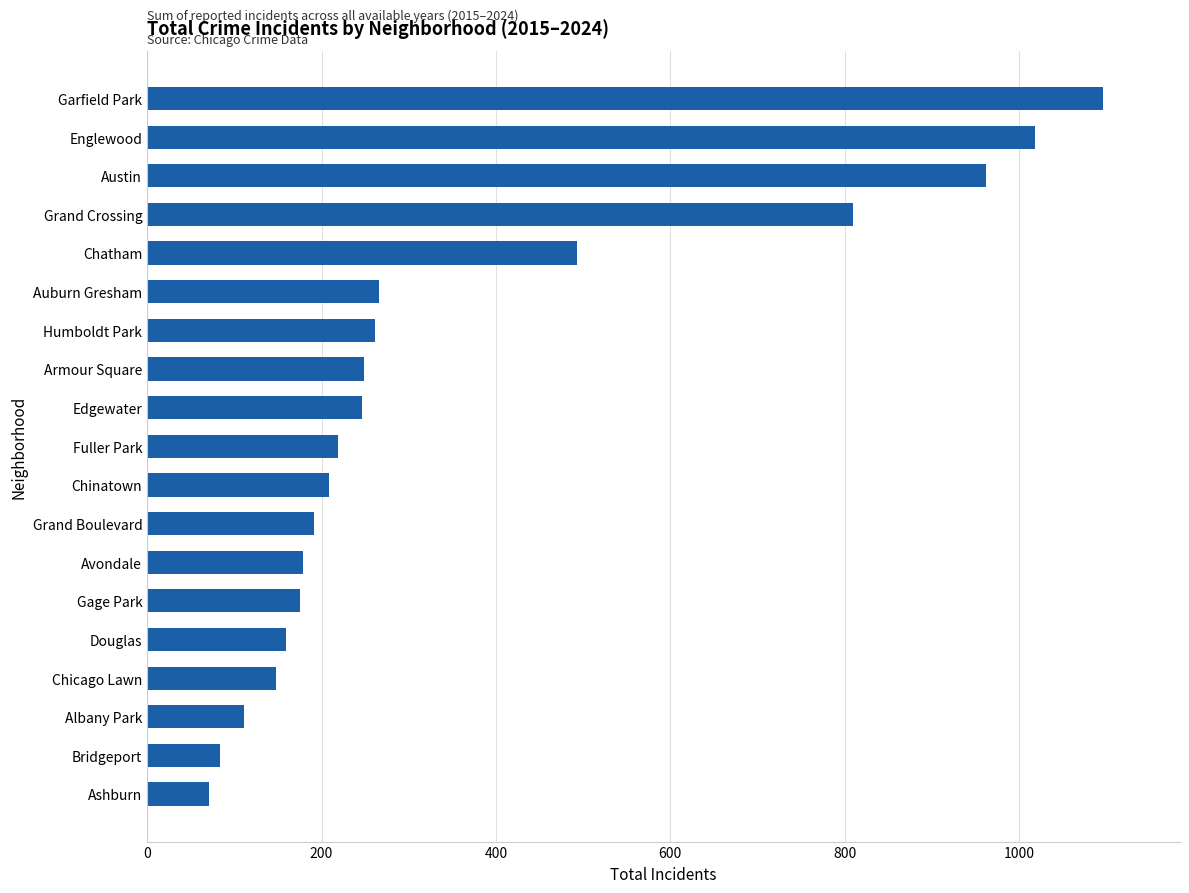

Where is the data nearest to the value 584?

Chatham